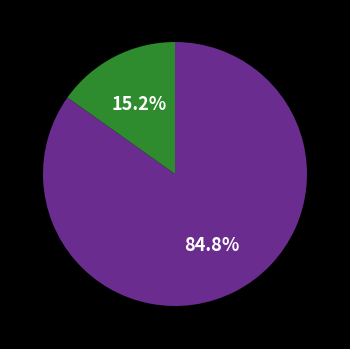

How many segments does this pie chart have?

2